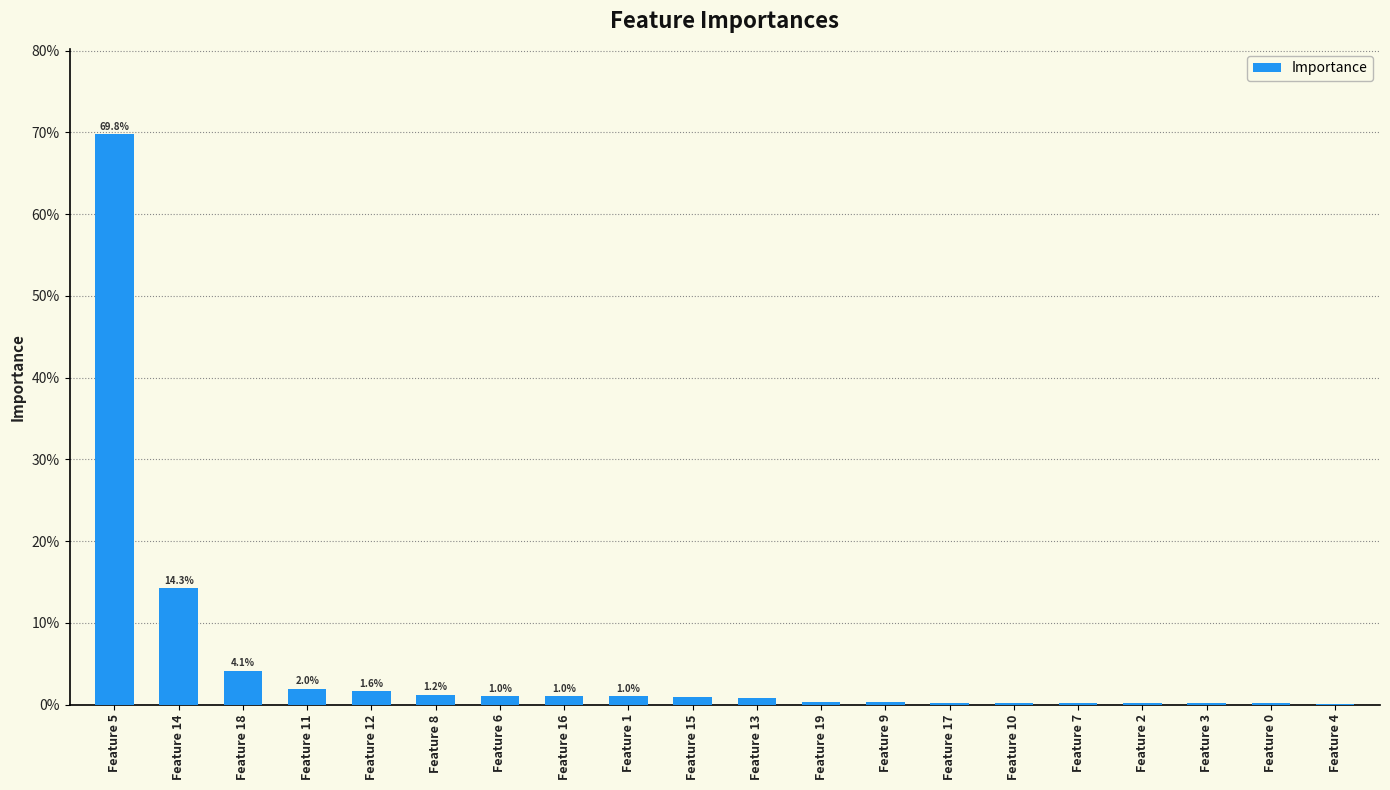

Rank the categories by value from lowest to highest.

Feature 4, Feature 0, Feature 3, Feature 2, Feature 7, Feature 10, Feature 17, Feature 9, Feature 19, Feature 13, Feature 15, Feature 1, Feature 16, Feature 6, Feature 8, Feature 12, Feature 11, Feature 18, Feature 14, Feature 5